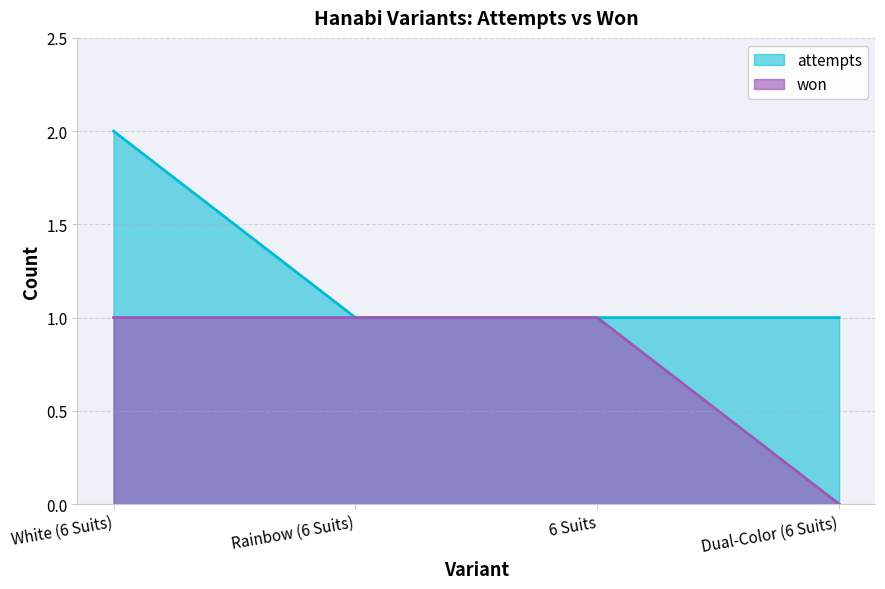

Reading right to left, what are all the values shown in this chart?

won: 0	1	1	1
attempts: 1	1	1	2